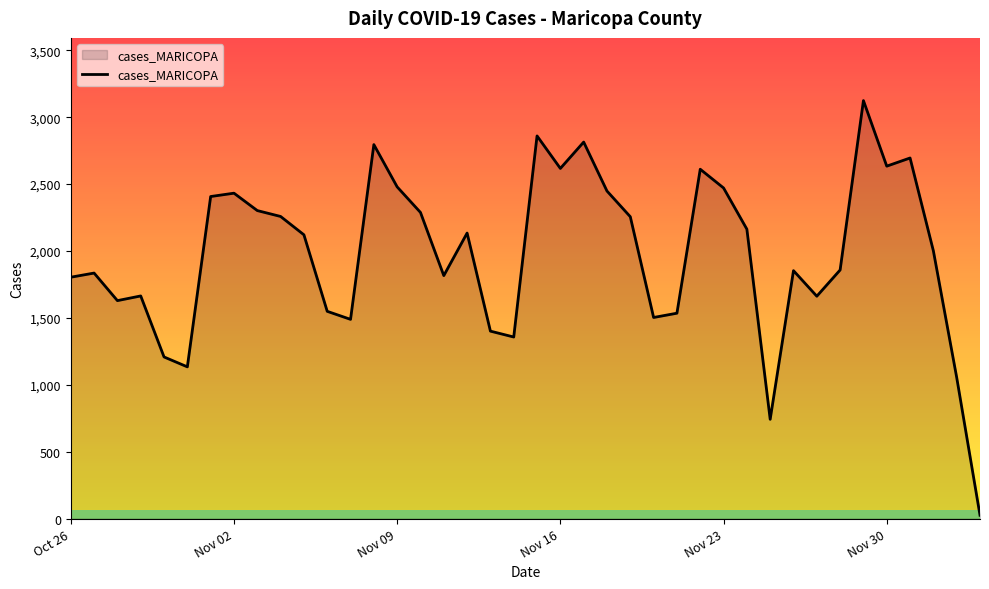

What is the maximum value shown in the chart?

3124